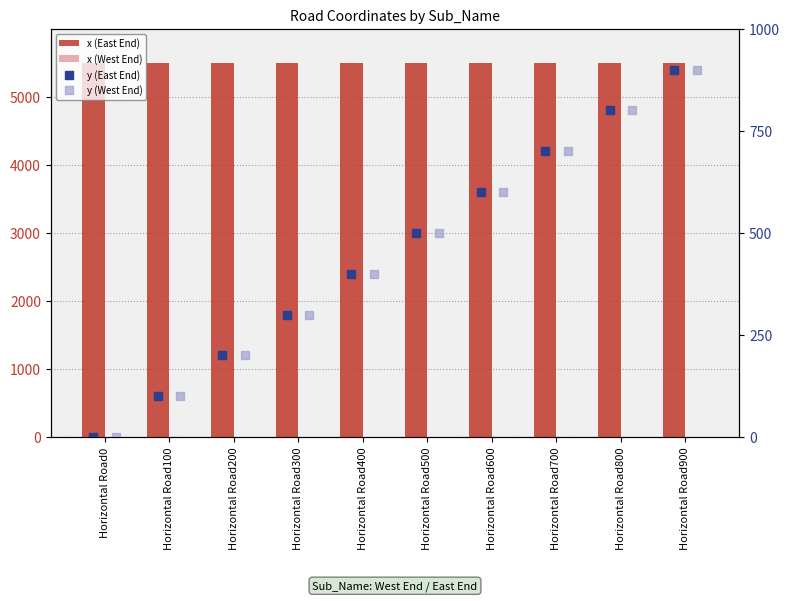

How many groups of bars are there?

10